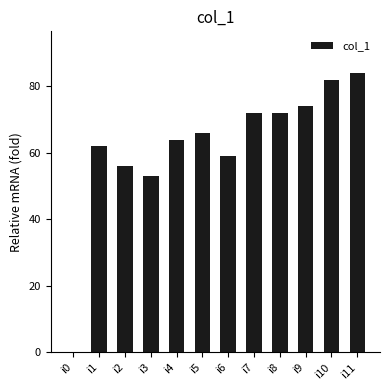

At which category does the chart reach its peak across all series?

i11